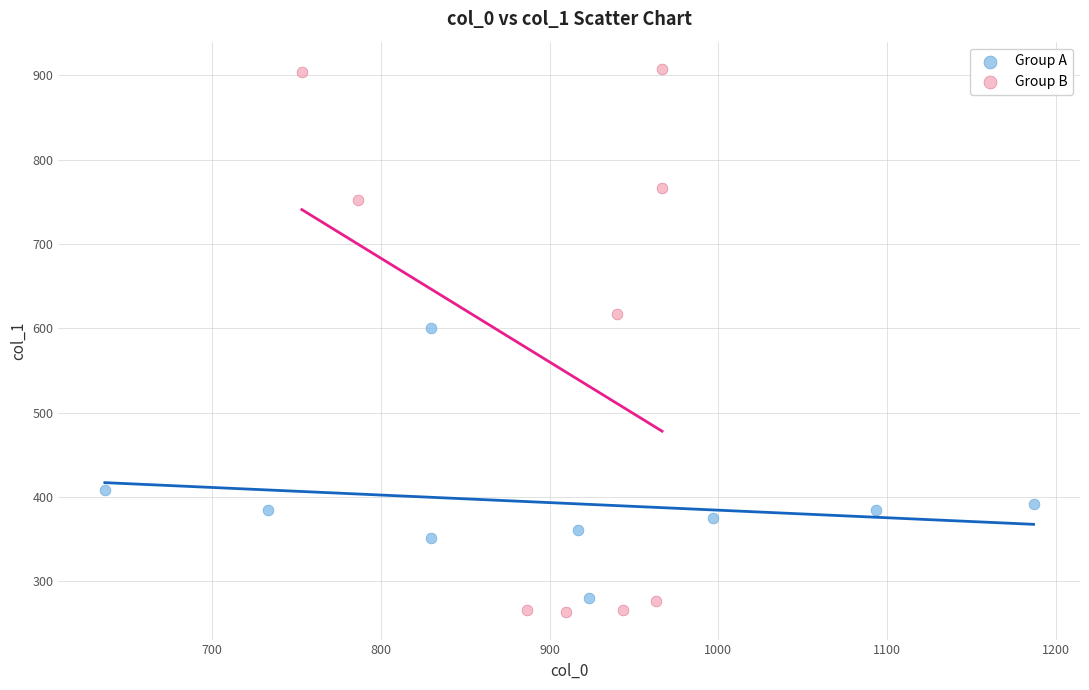

Which series has the widest spread of Y values?

Group B